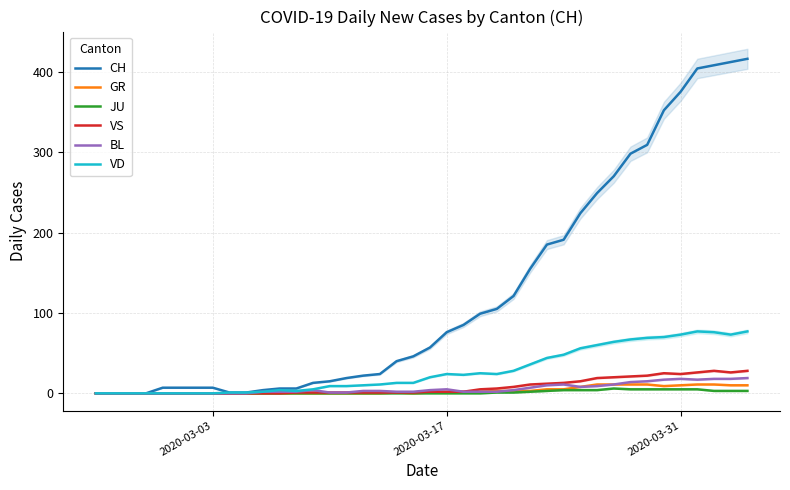

True or false: VD and VS intersect in this chart.

False